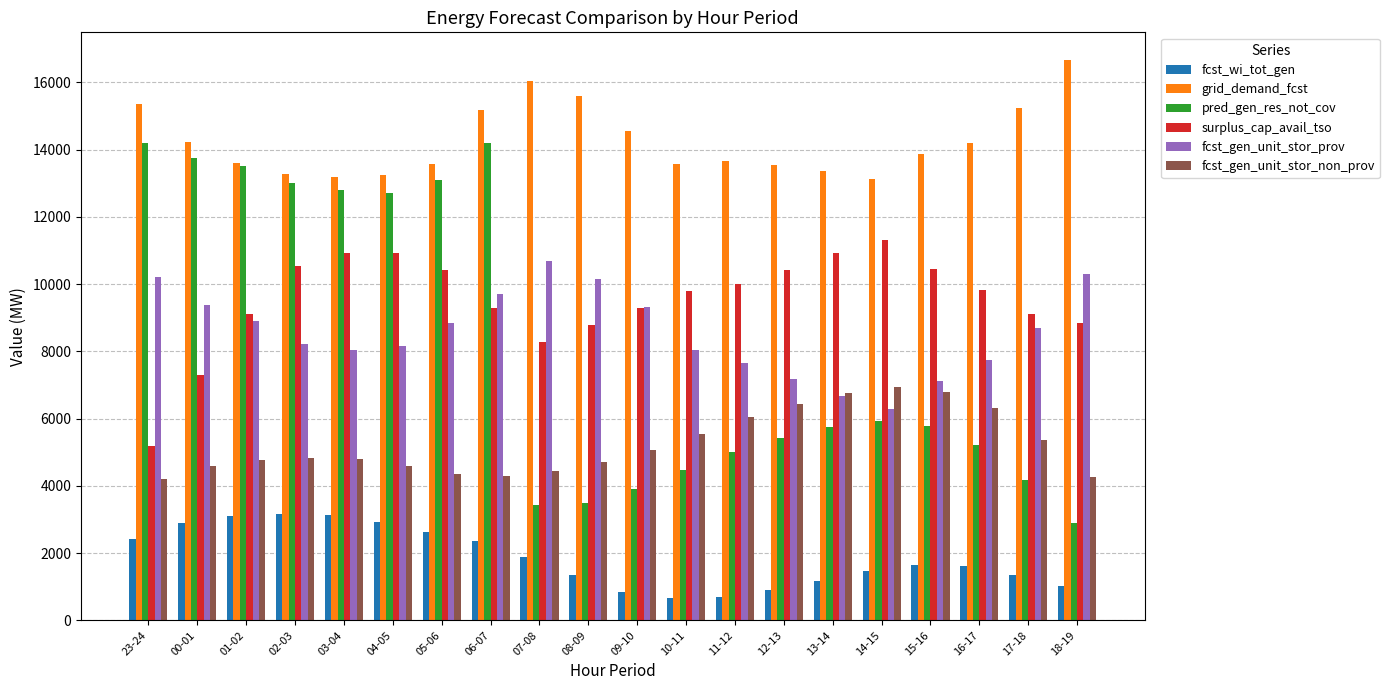

What is the sum of all grid_demand_fcst values?

285111